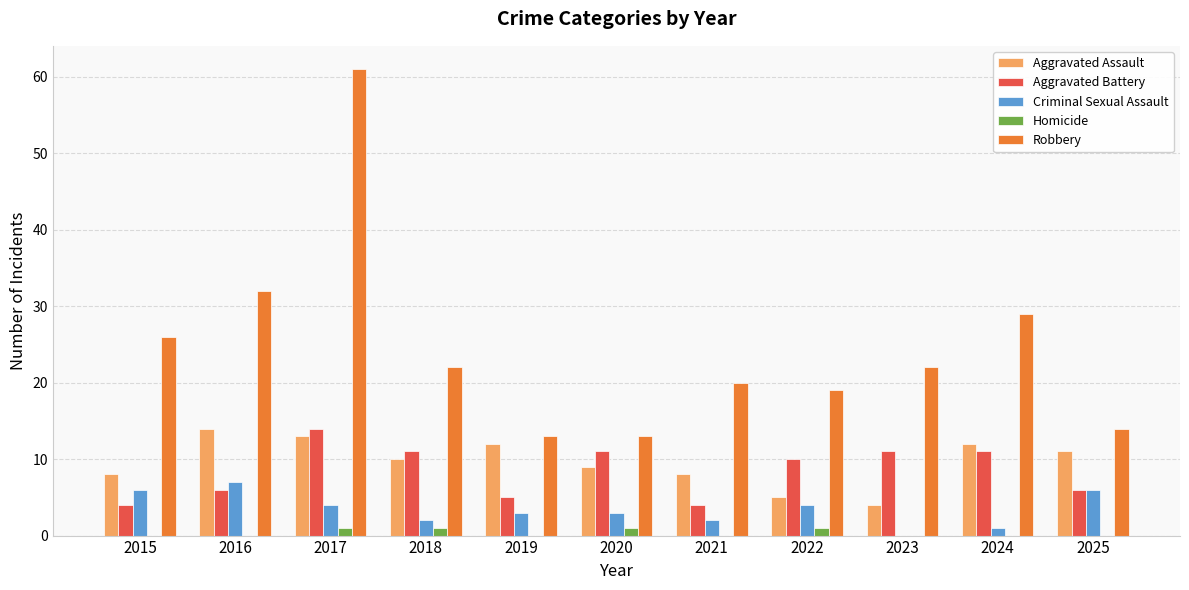

Does the chart contain stacked bars?

No